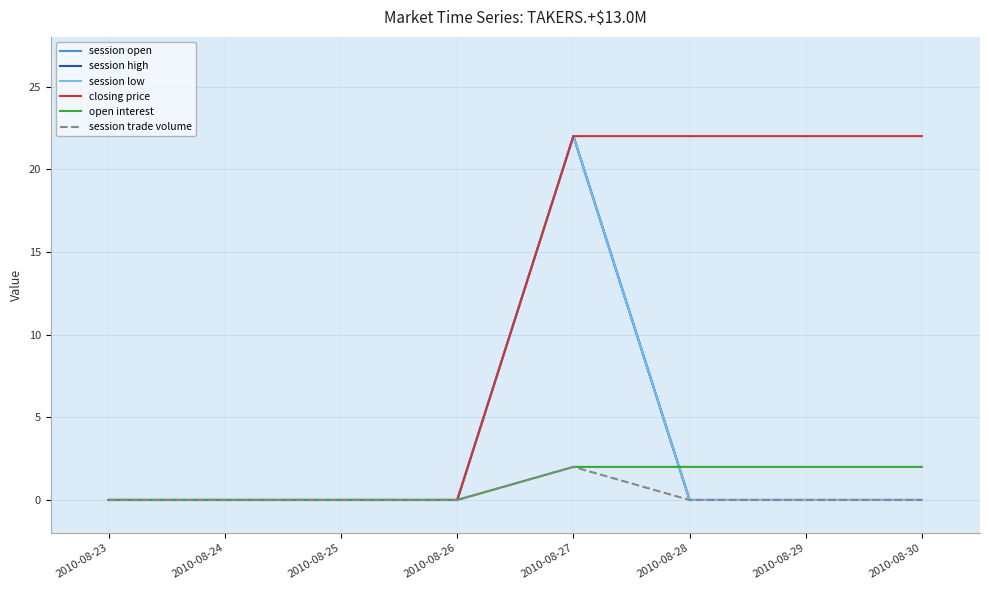

Is this an area chart (filled region under the line)?

No